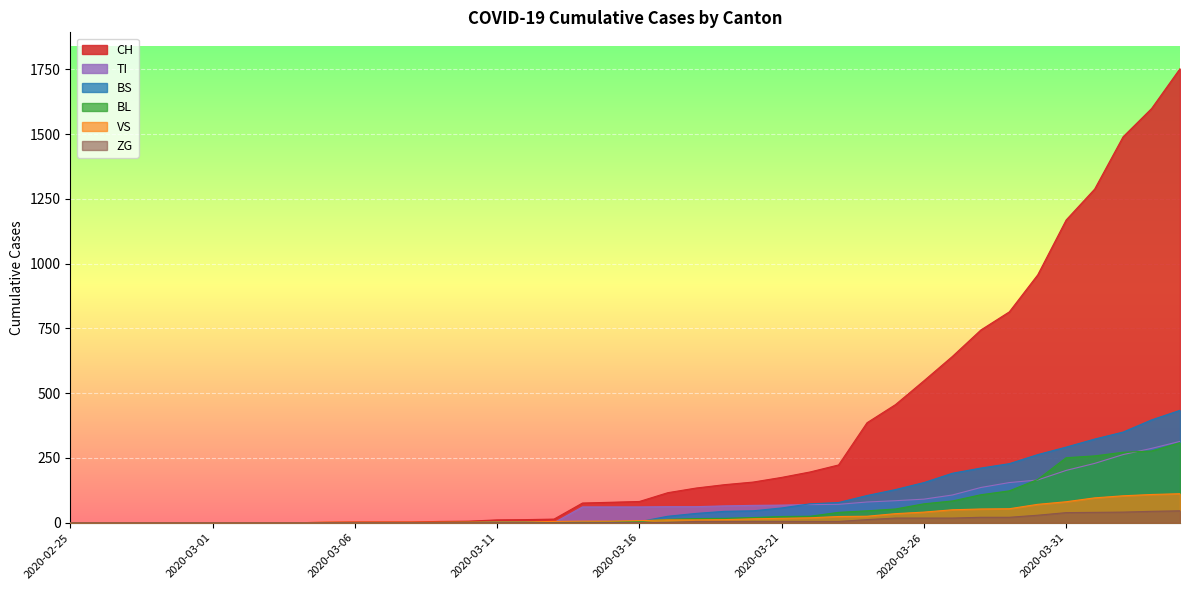

Which series has the widest spread of values?

CH